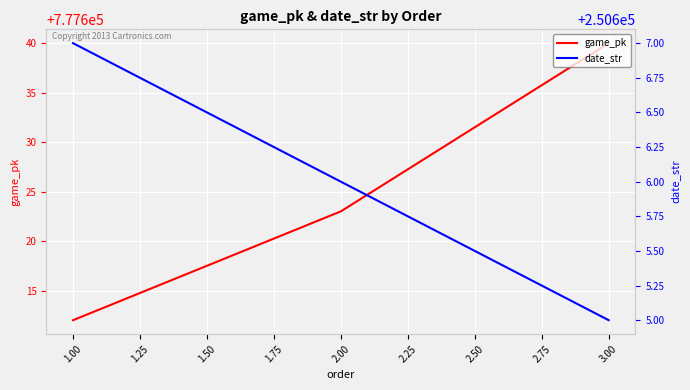

What is the sum of all date_str values?

751818